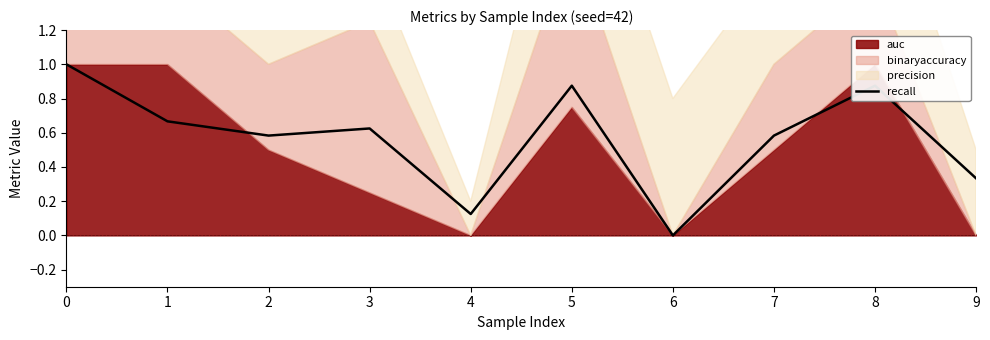

What is the value of the 8th point from the left?

0.6